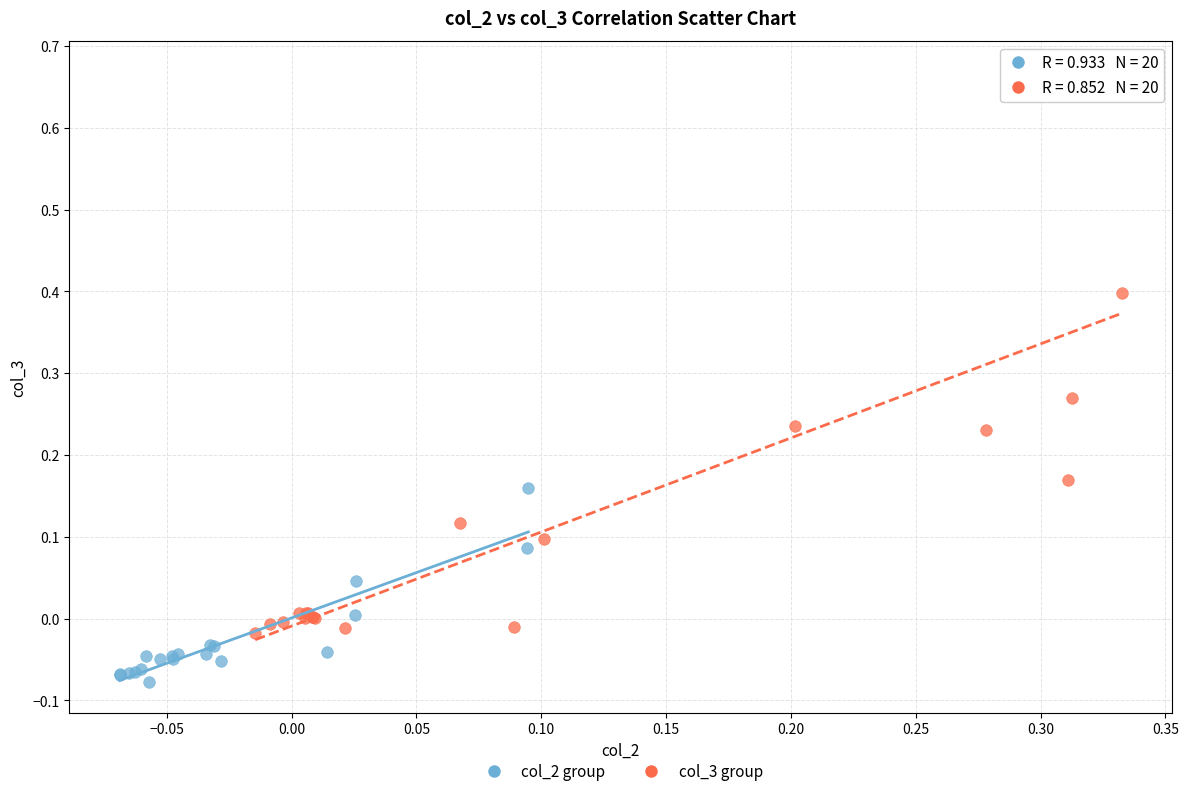

Which series reaches the minimum Y coordinate?

col_2 group